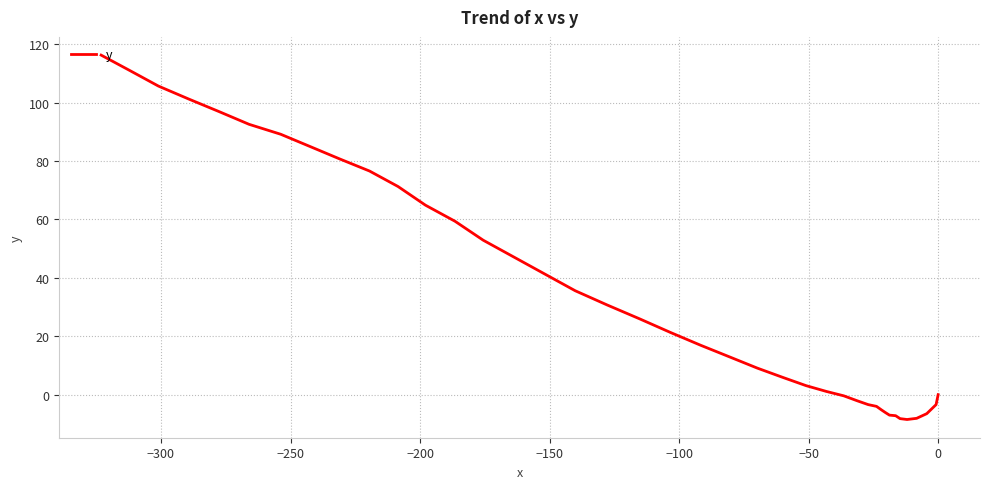

How many positive values are there?

26